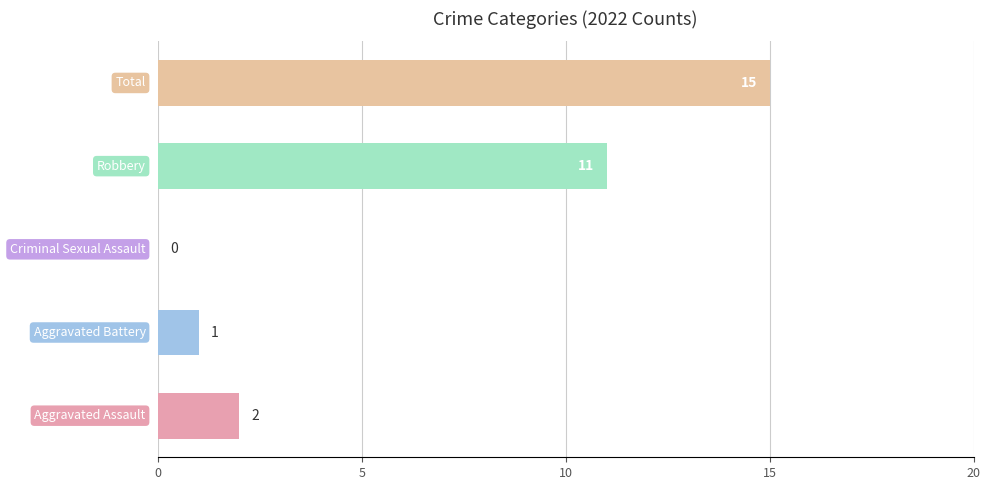

What is the greatest value displayed?

15